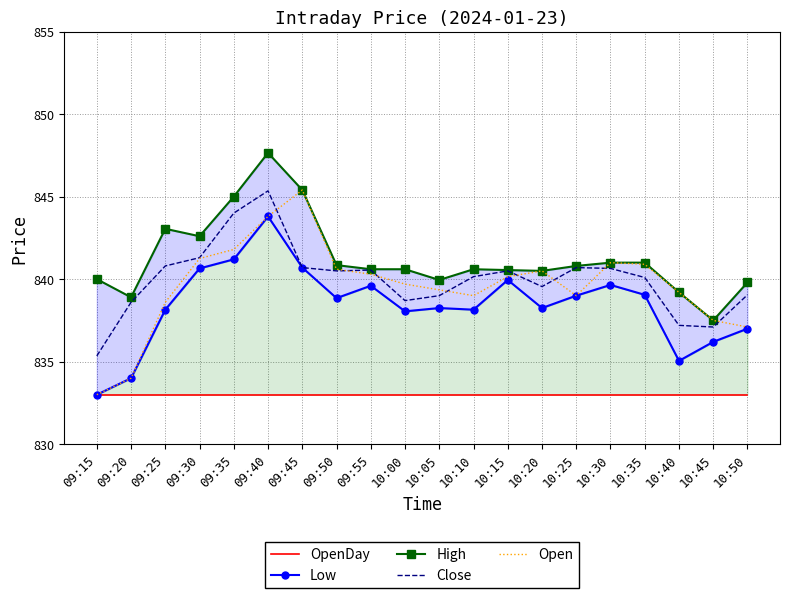

What is the value of the Close point at the 5th from the left?

844.0